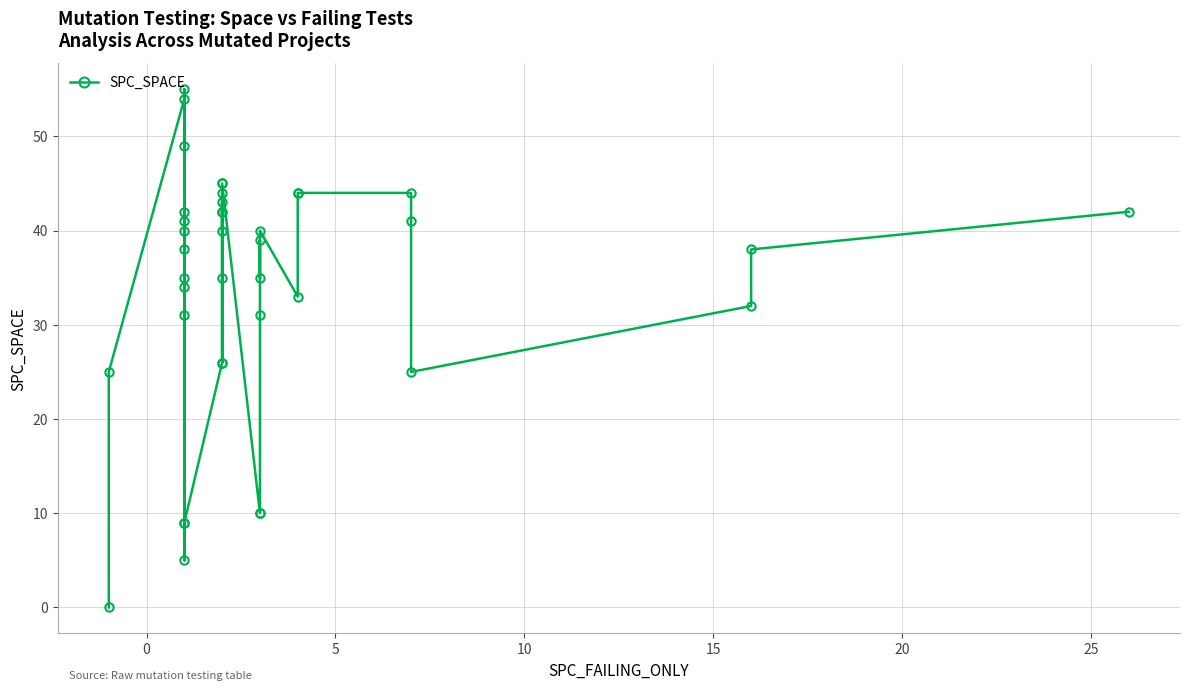

What is the difference between the maximum and minimum values?

55